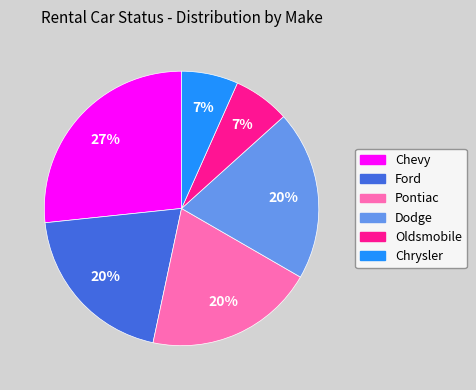

How many slices are in this pie chart?

6